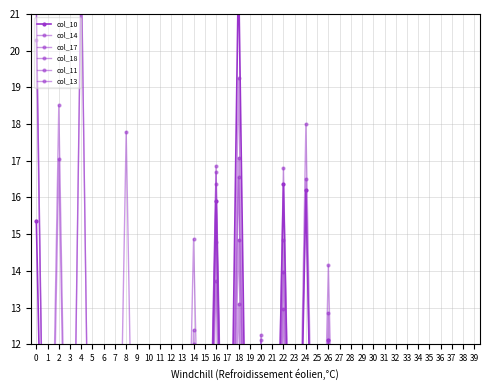

List the labels in order of col_14 value, largest first.

4, 0, 2, 24, 18, 16, 14, 26, 22, 28, 20, 30, 10, 8, 38, 34, 32, 6, 36, 31, 15, 1, 9, 12, 21, 25, 23, 19, 3, 35, 7, 39, 17, 13, 27, 11, 5, 33, 37, 29